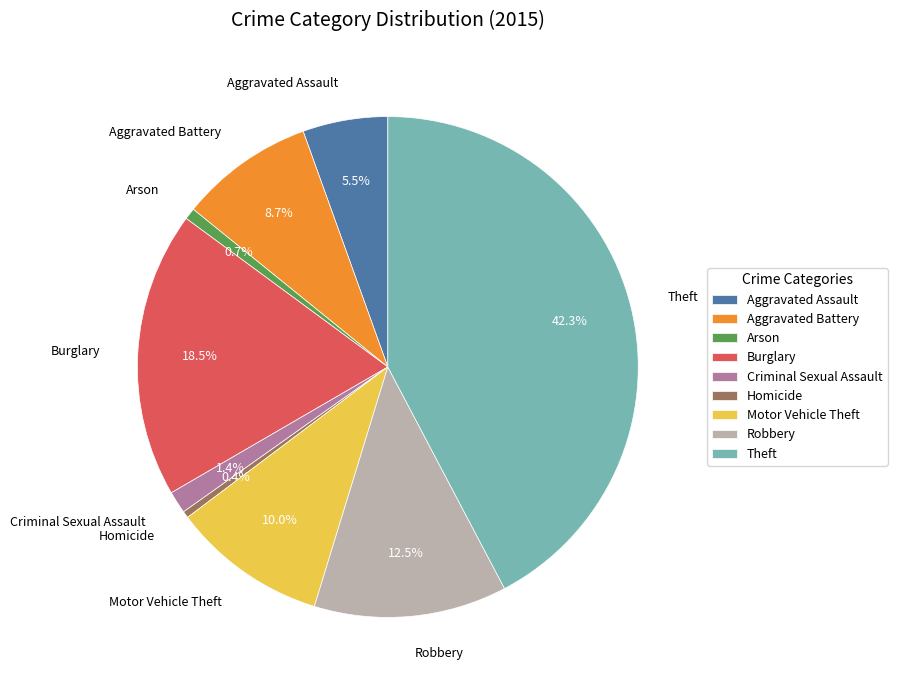

Which slice is the largest?

Theft